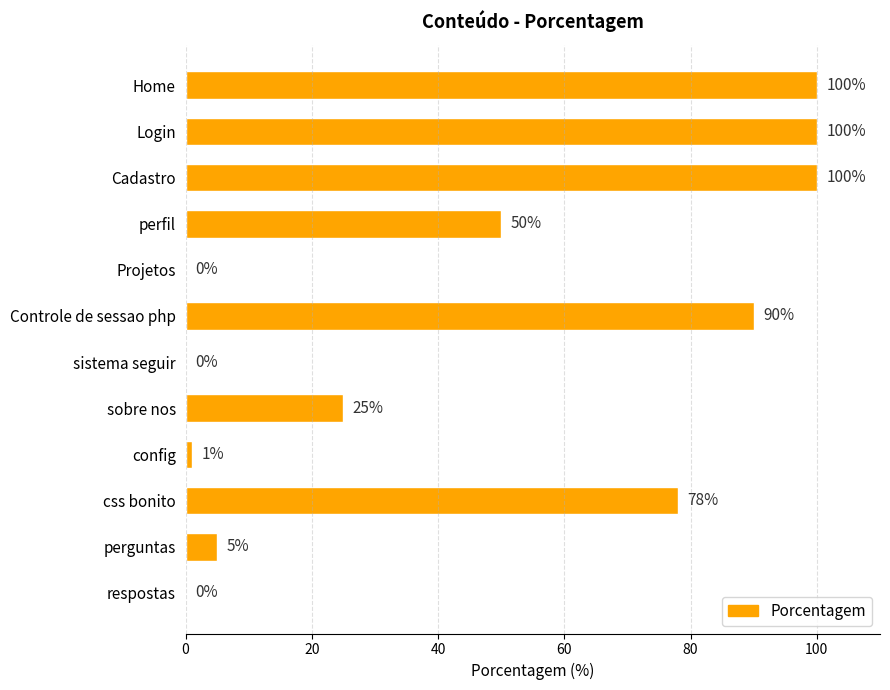

Reading top to bottom, extract all data points from this chart.

Home=100	Login=100	Cadastro=100	perfil=50	Projetos=0	Controle de sessao php=90	sistema seguir=0	sobre nos=25	config=1	css bonito=78	perguntas=5	respostas=0